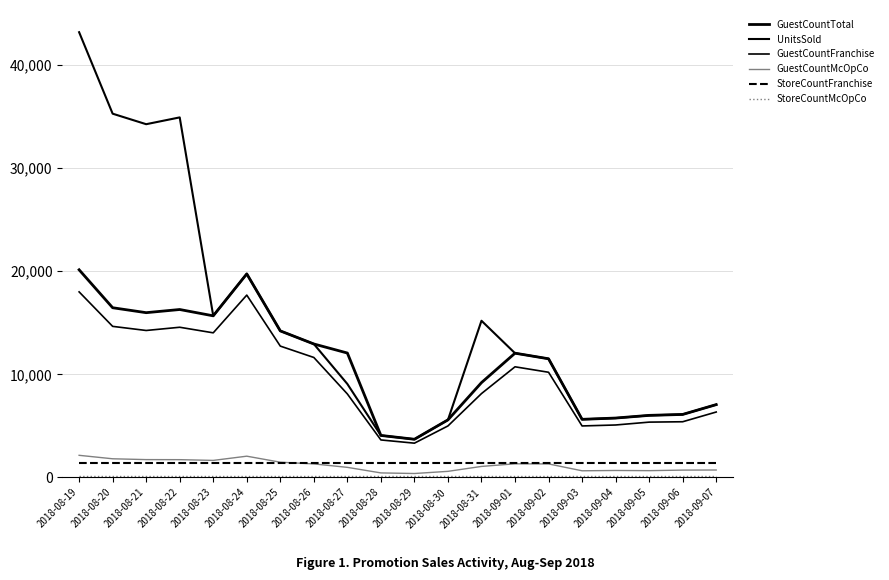

True or false: StoreCountFranchise and StoreCountMcOpCo intersect in this chart.

False